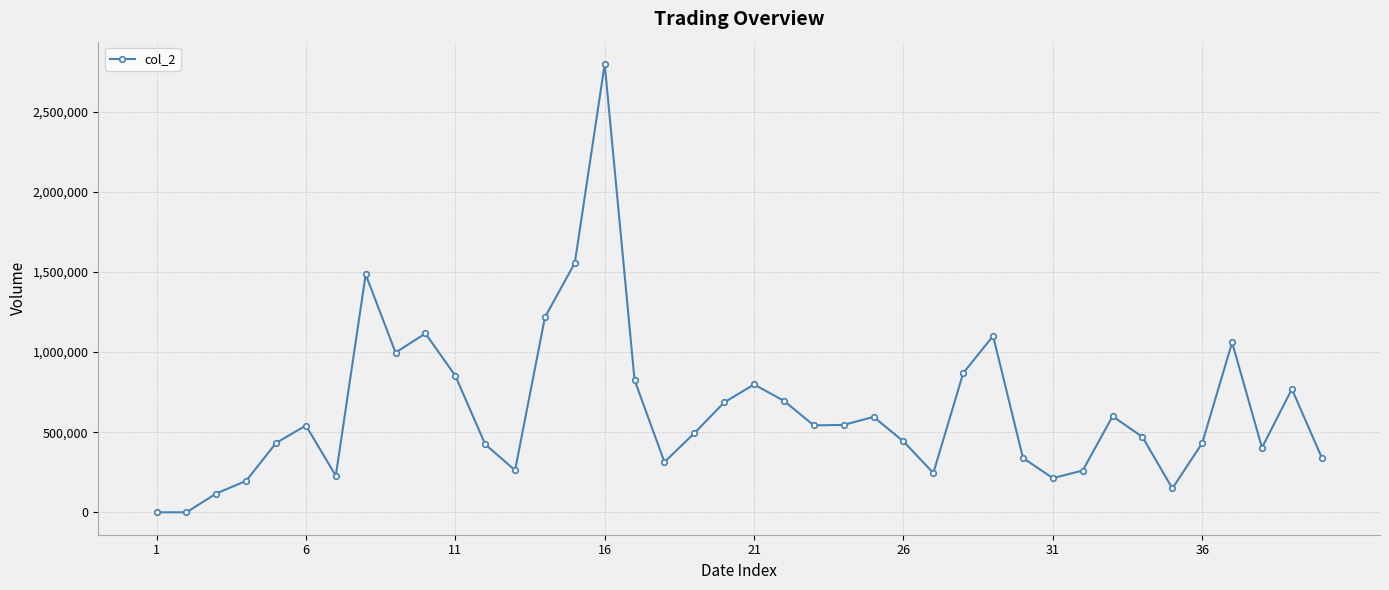

How many interior local peaks (higher than both neighbors) does the data have?

10